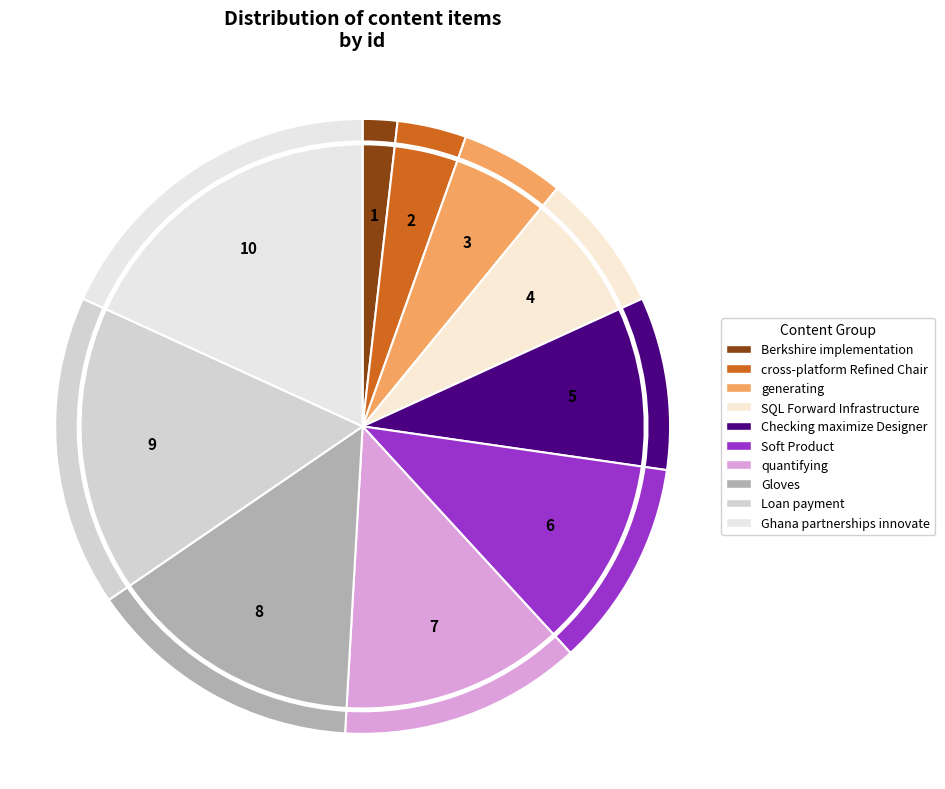

Is there a majority slice in this chart?

No